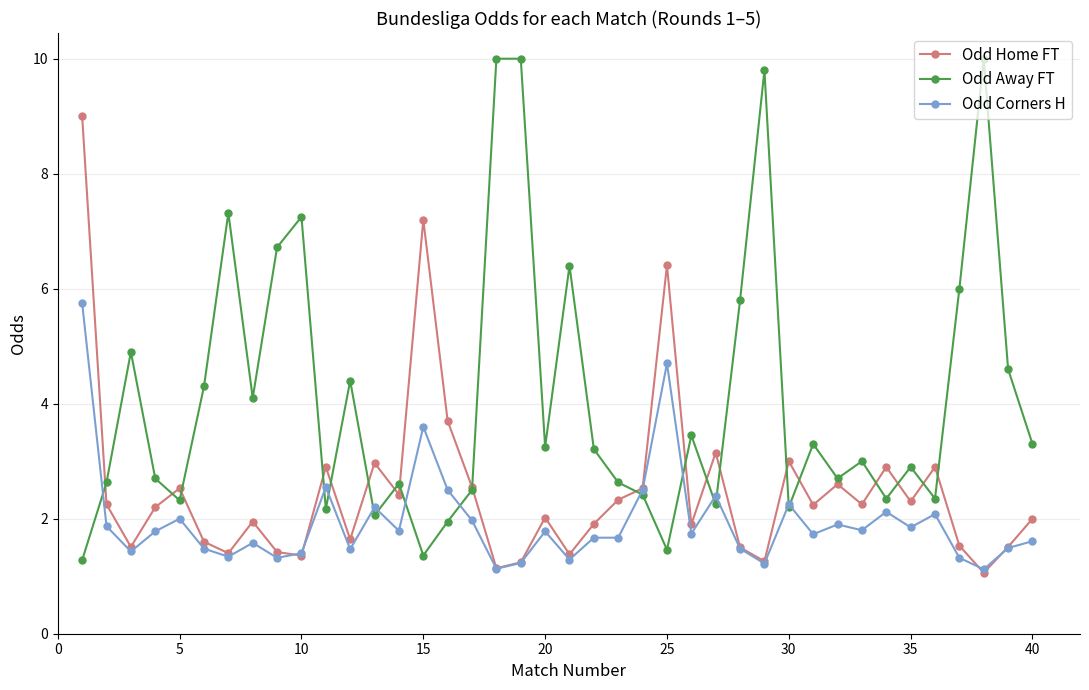

Which series ends up on top after the final intersection of Odd Away FT and Odd Corners H?

Odd Away FT